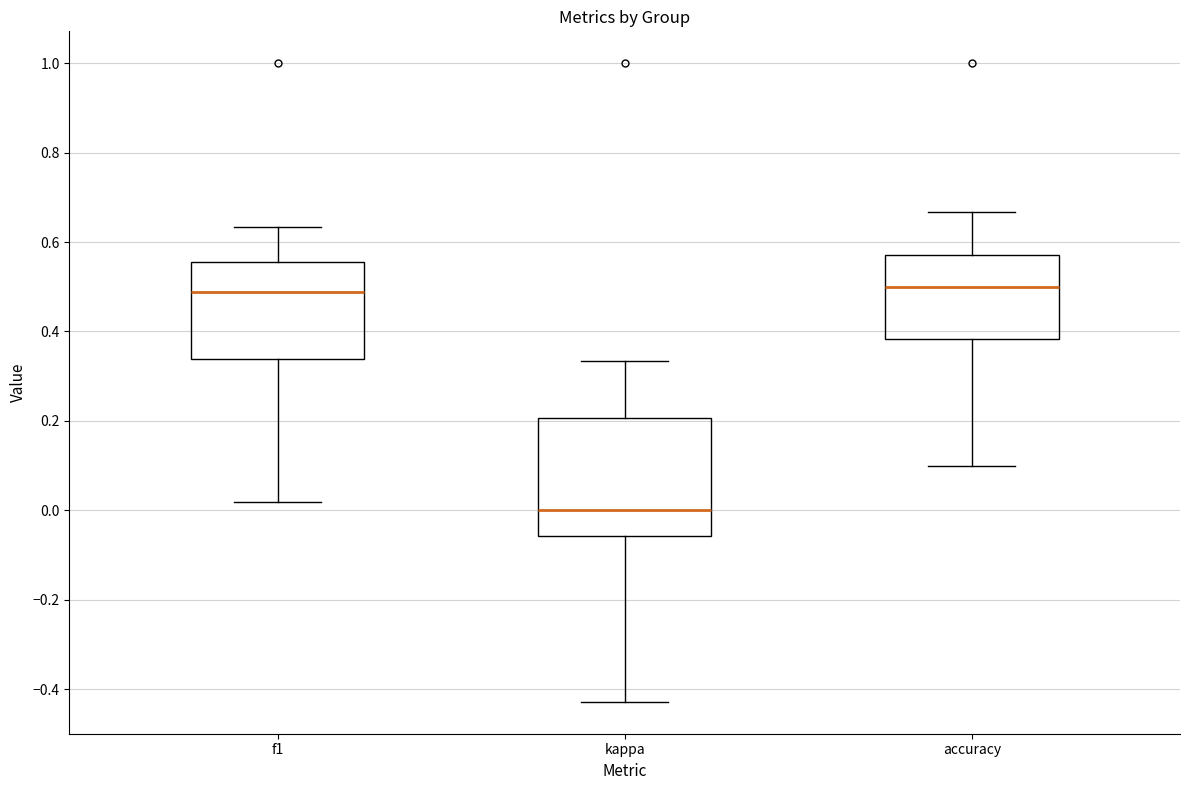

Reading left to right, read every box against the y-axis: the position of its median line, the range the box covers, and the ends of its whiskers. The values are not printed on the chart, so give them approximately, as read against the axis.

f1: median 0.48, box 0.34 to 0.56, whiskers 0.02 to 0.64
kappa: median 0.00, box -0.06 to 0.20, whiskers -0.42 to 0.34
accuracy: median 0.50, box 0.38 to 0.58, whiskers 0.10 to 0.66